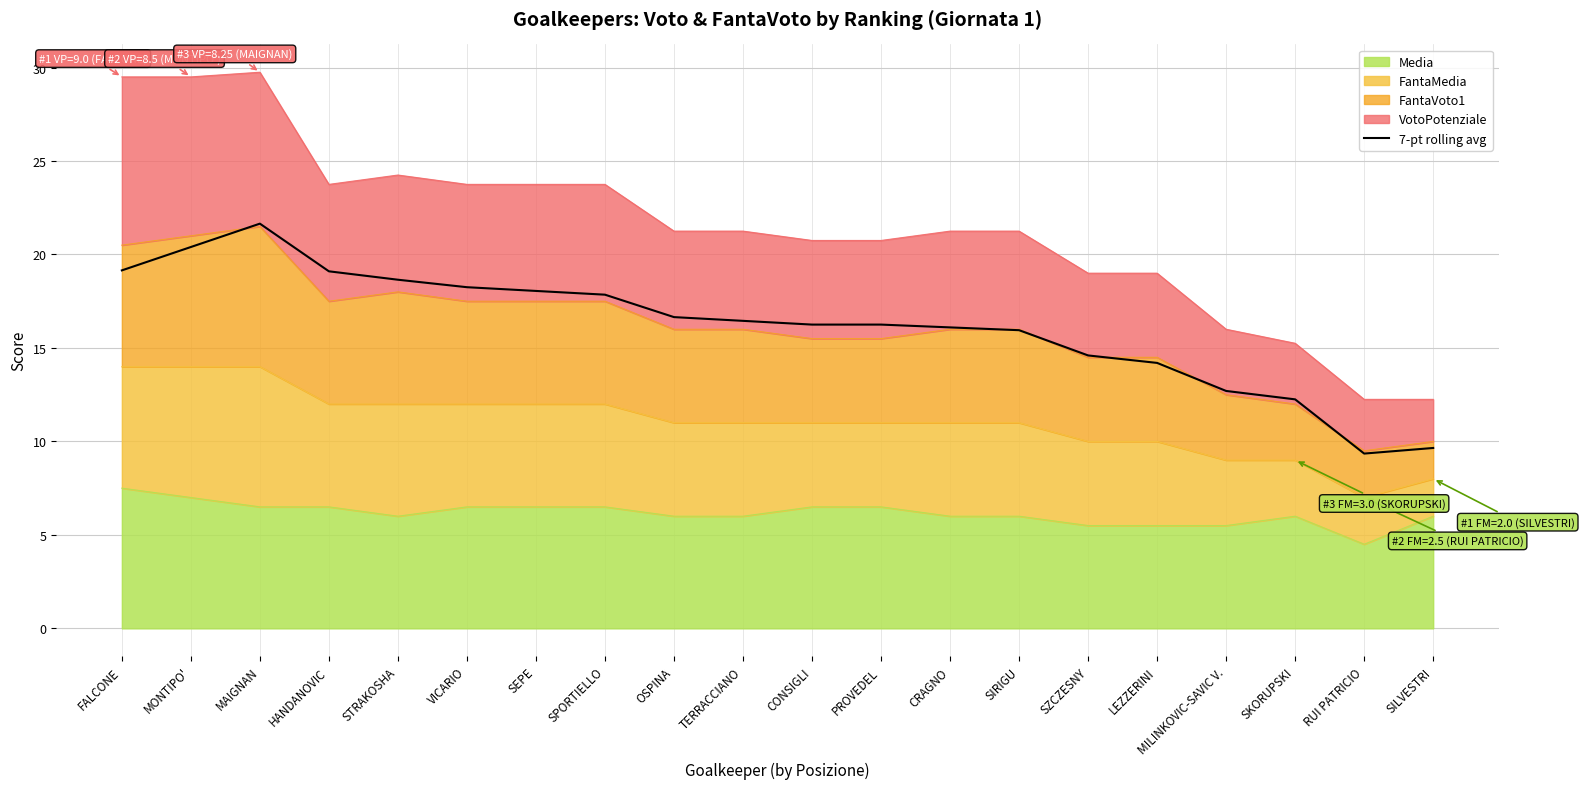

Where is the first local minimum?

RUI PATRICIO